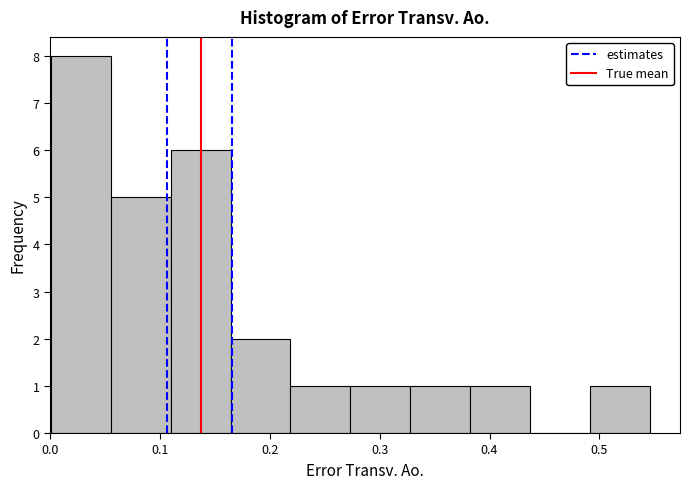

Reading left to right, transcribe this chart: for each bar, give the range it covers on the x-axis and its height. Neither the bar edges nor the heights are printed on the chart, so give them approximately, as read against the axes.

0.00 to 0.06: 8
0.06 to 0.11: 5
0.11 to 0.16: 6
0.16 to 0.22: 2
0.22 to 0.27: 1
0.27 to 0.33: 1
0.33 to 0.38: 1
0.38 to 0.44: 1
0.44 to 0.49: 0
0.49 to 0.55: 1